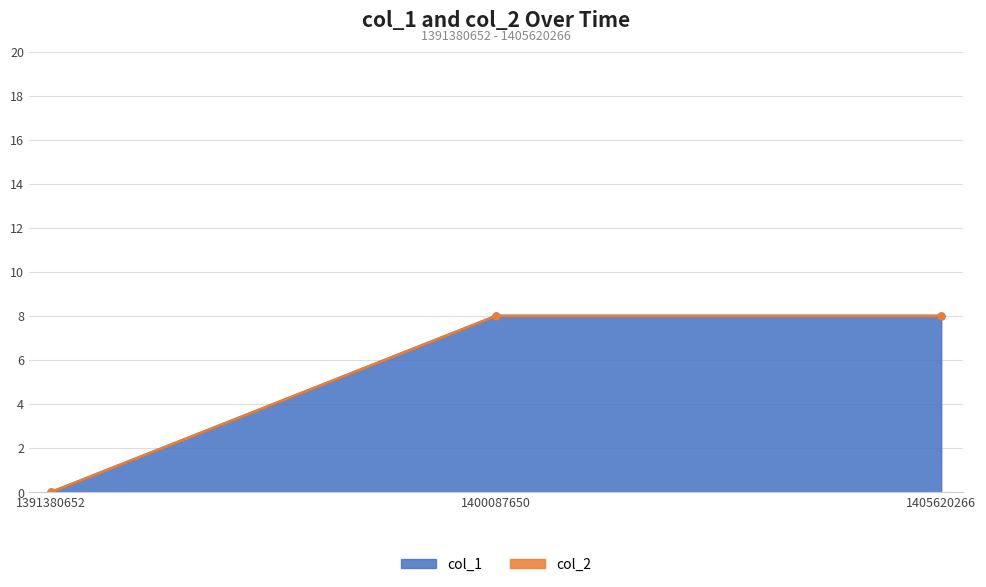

Which has a higher value, 1391380652 or 1405620266?

1405620266